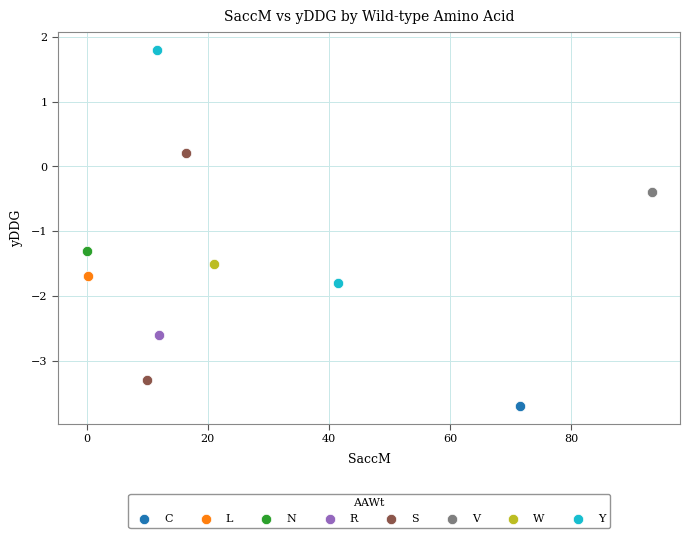

Which series contains the lowest Y value?

C